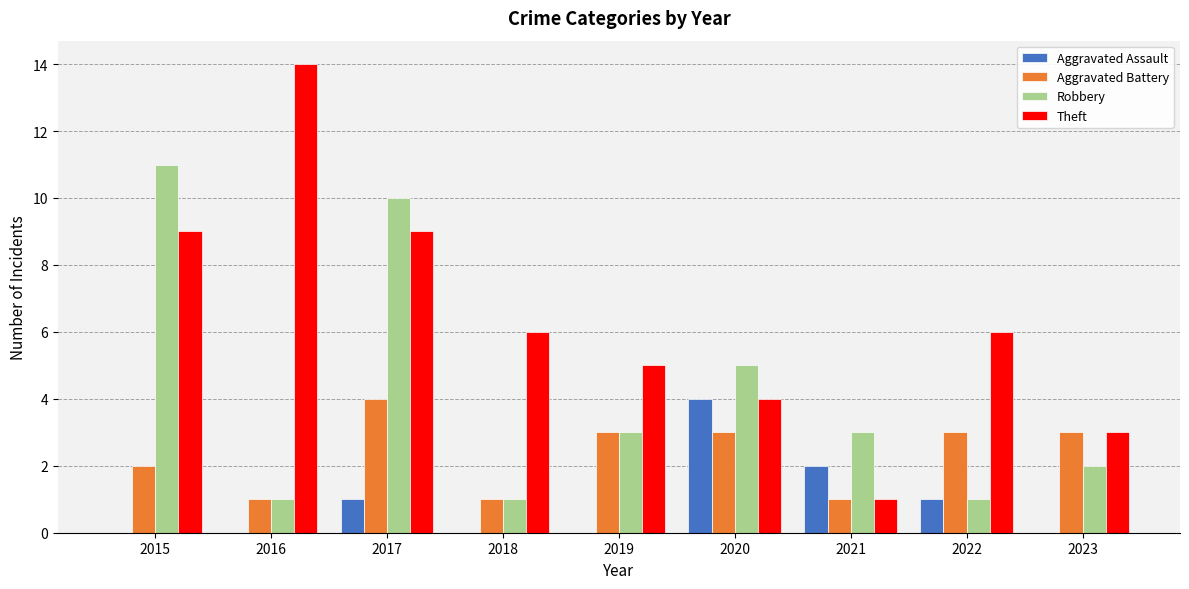

Between 2015 and 2016, which series saw the biggest shift?

Robbery